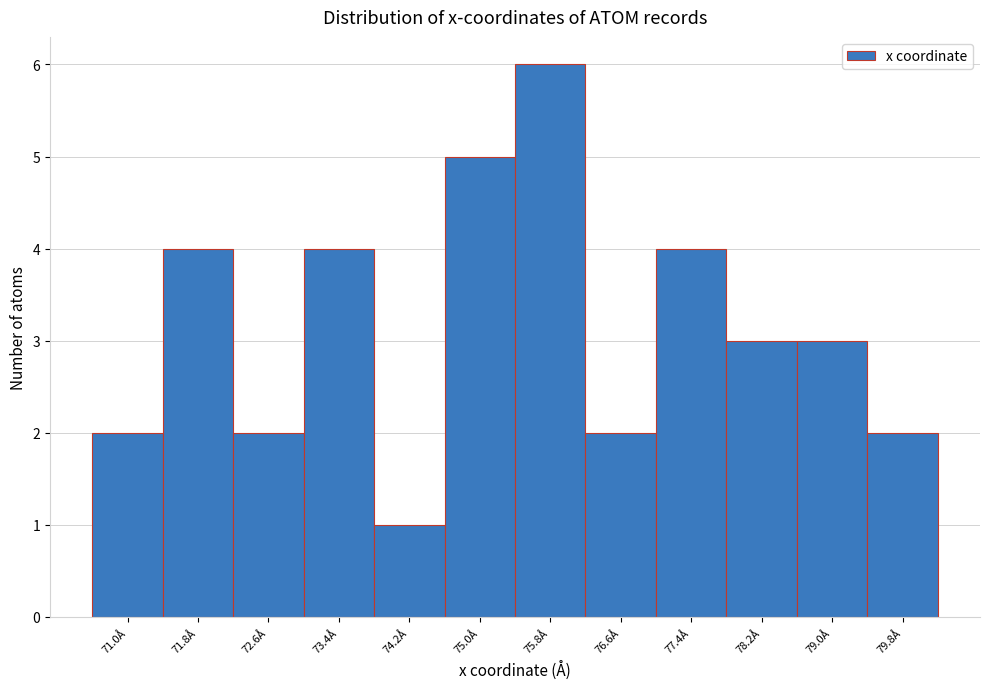

Reading left to right, list all the values displayed in this chart.

71.0Å=2	71.8Å=4	72.6Å=2	73.4Å=4	74.2Å=1	75.0Å=5	75.8Å=6	76.6Å=2	77.4Å=4	78.2Å=3	79.0Å=3	79.8Å=2